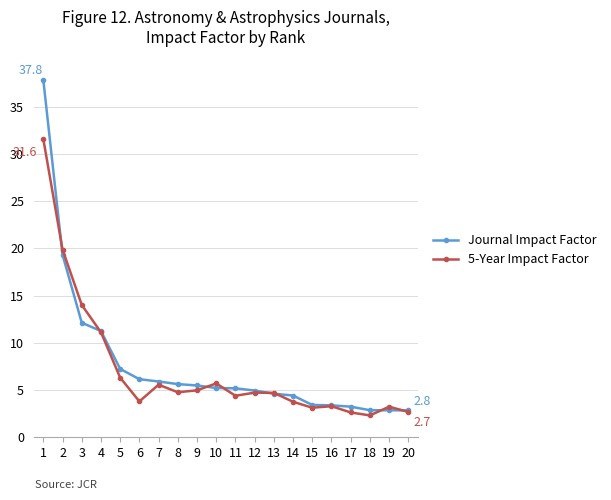

How many lines are shown in the chart?

2